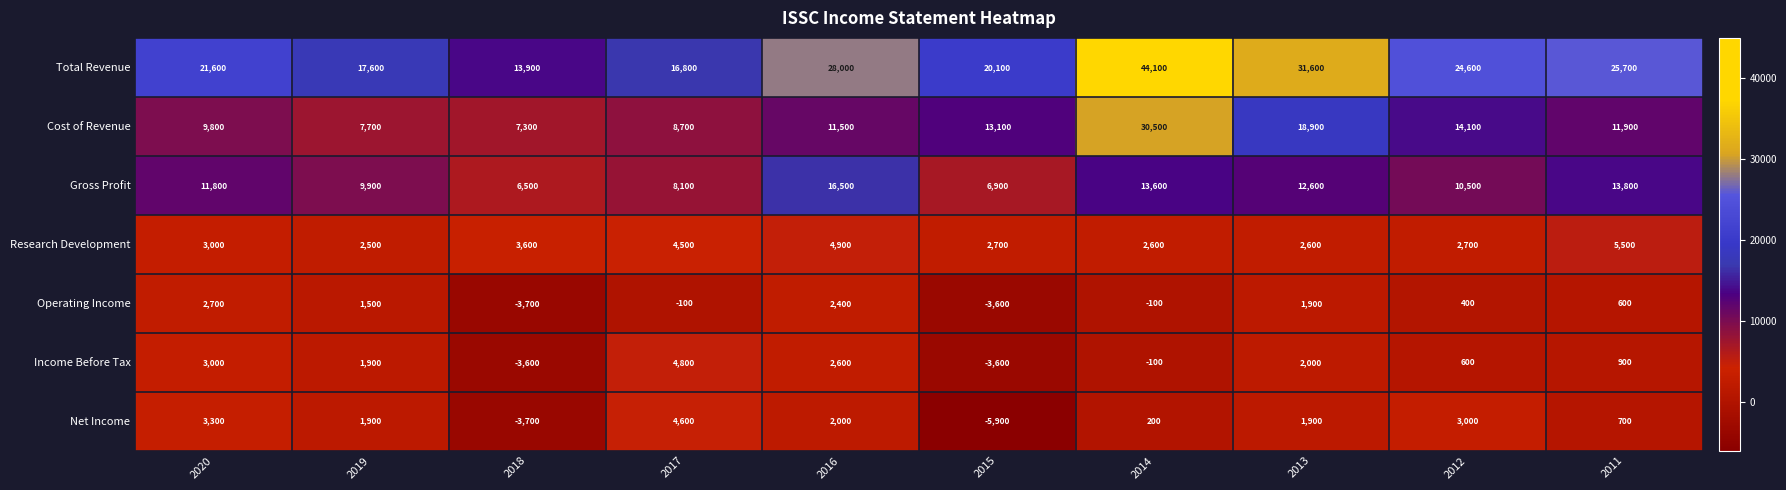

The Cost of Revenue series shows 14100 at 2012. True or false?

True